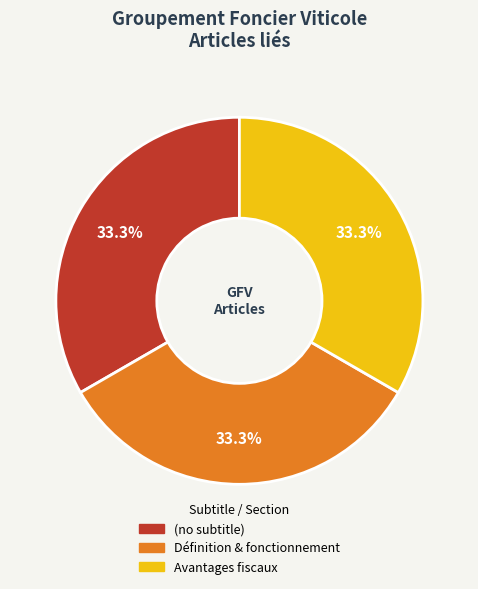

Is it true that Avantages fiscaux is 56% of the pie?

False